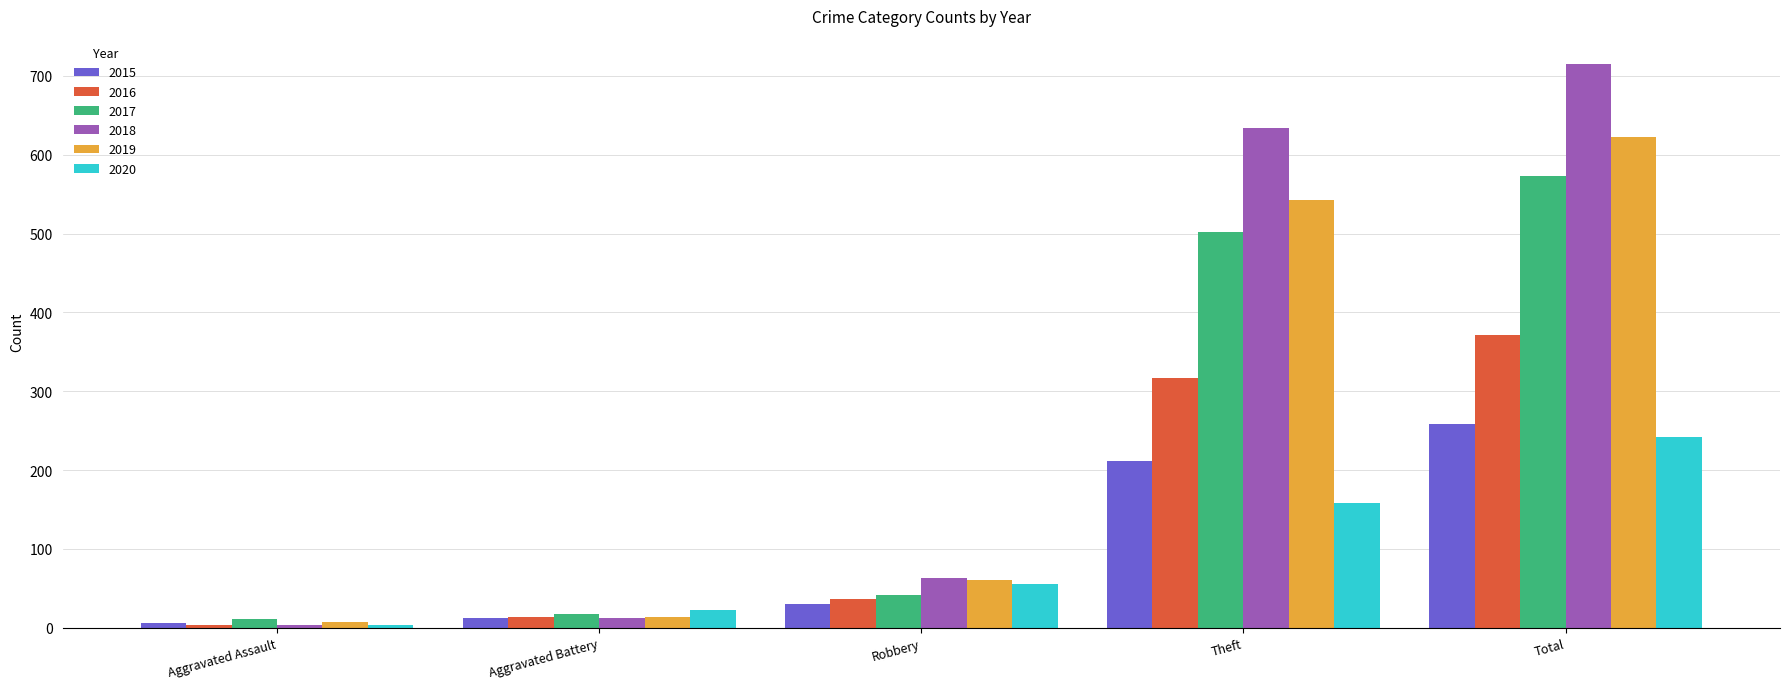

Which category has the highest value in the 2017 series?

Total